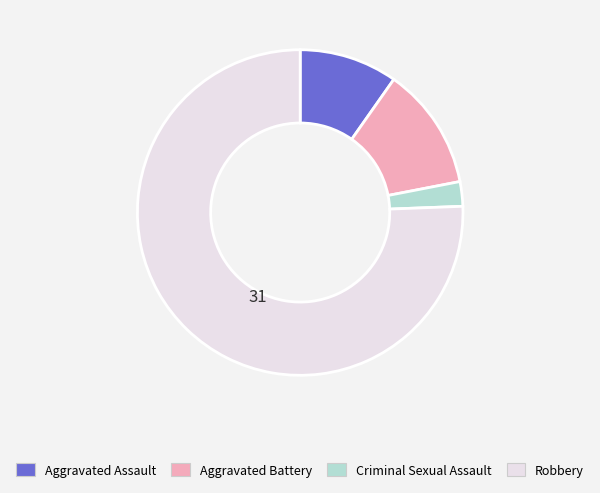

Does Robbery represent more than half of the total?

Yes